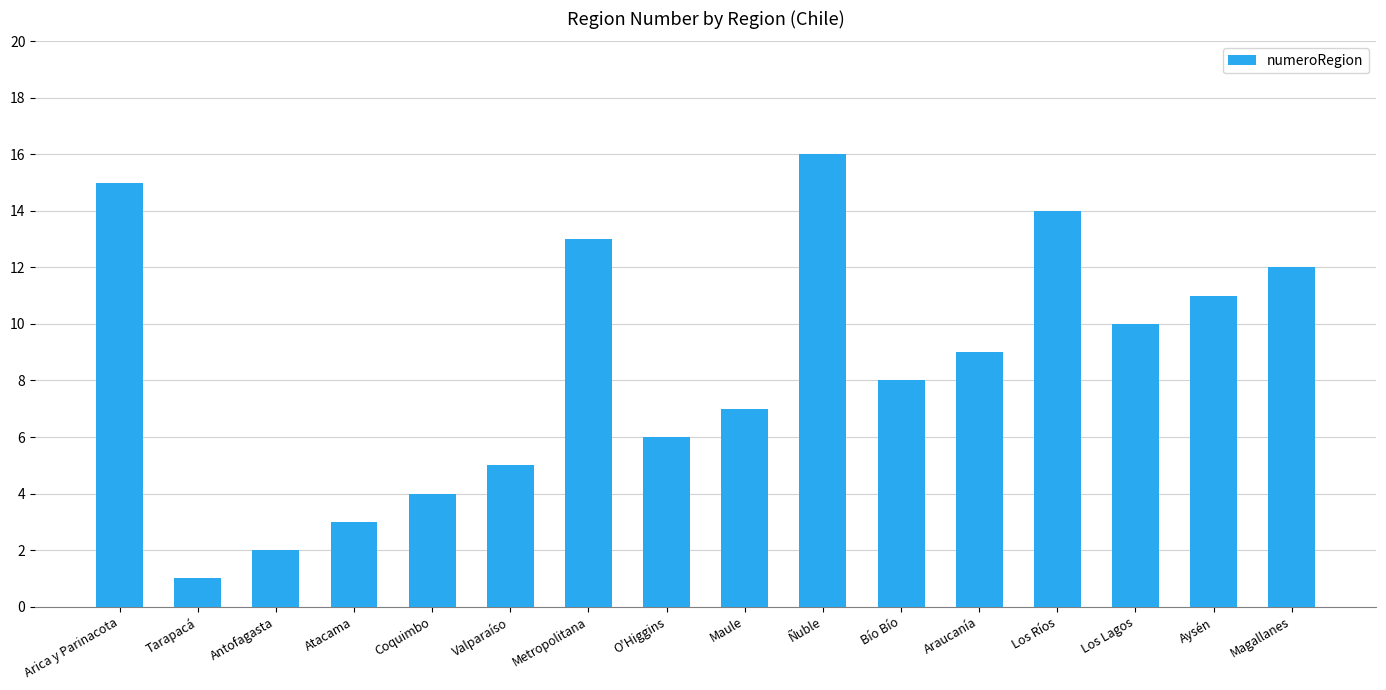

Reading right to left, what are all the values shown in this chart?

12	11	10	14	9	8	16	7	6	13	5	4	3	2	1	15